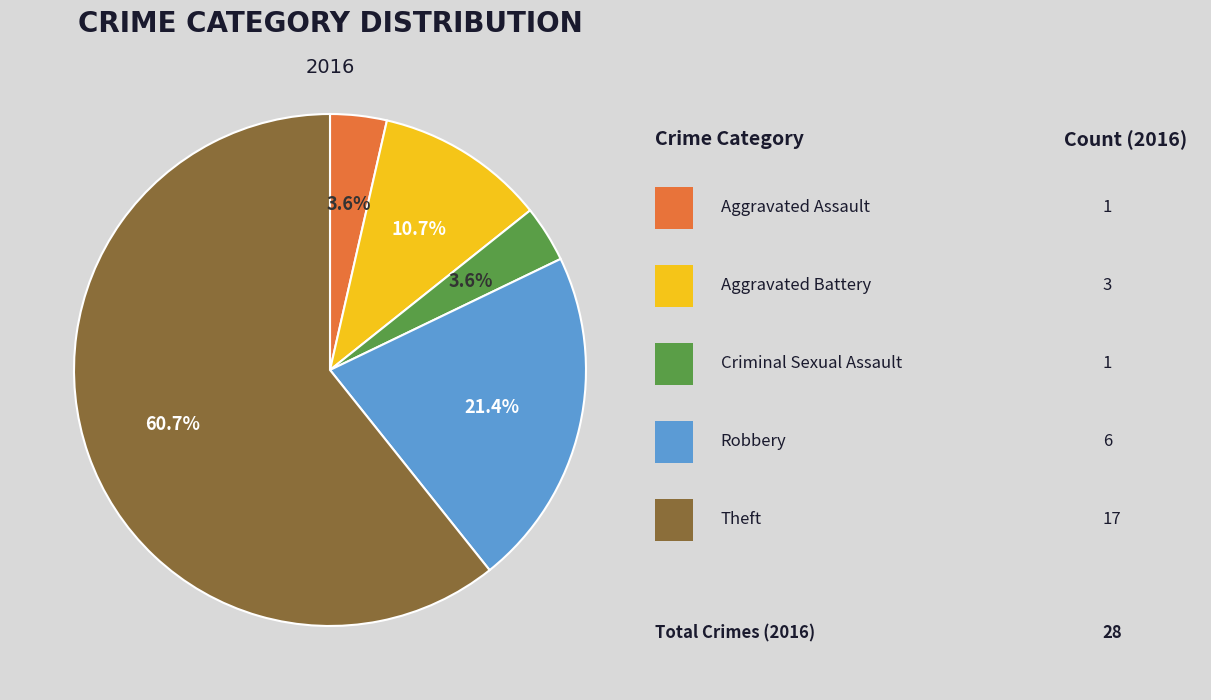

Is there any slice that represents more than half of the pie?

Yes